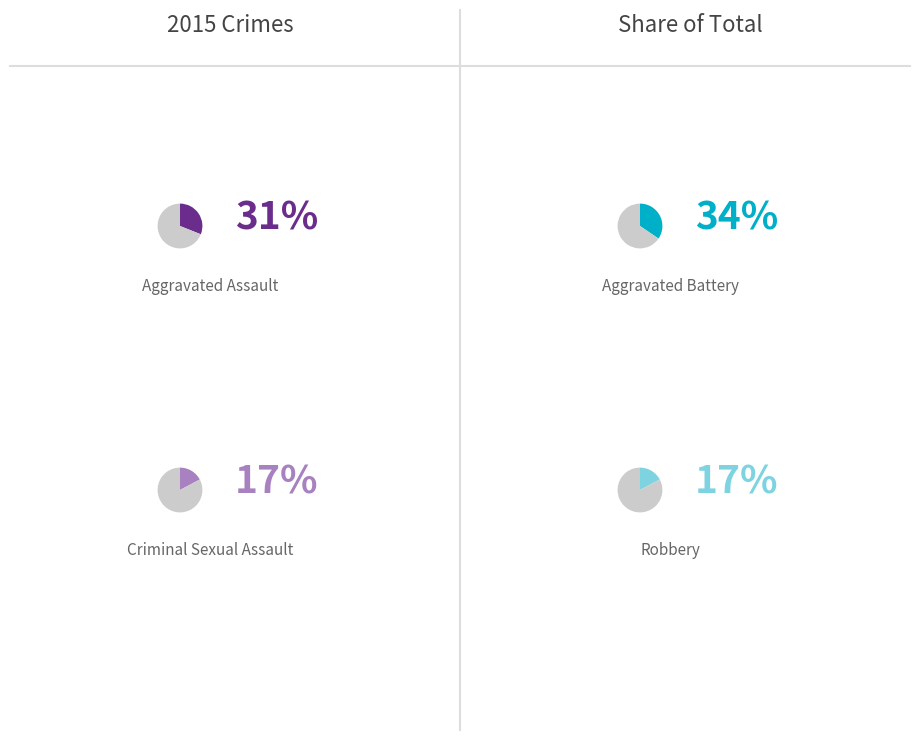

Rank the categories by value from lowest to highest.

Criminal Sexual Assault, Robbery, Aggravated Assault, Aggravated Battery